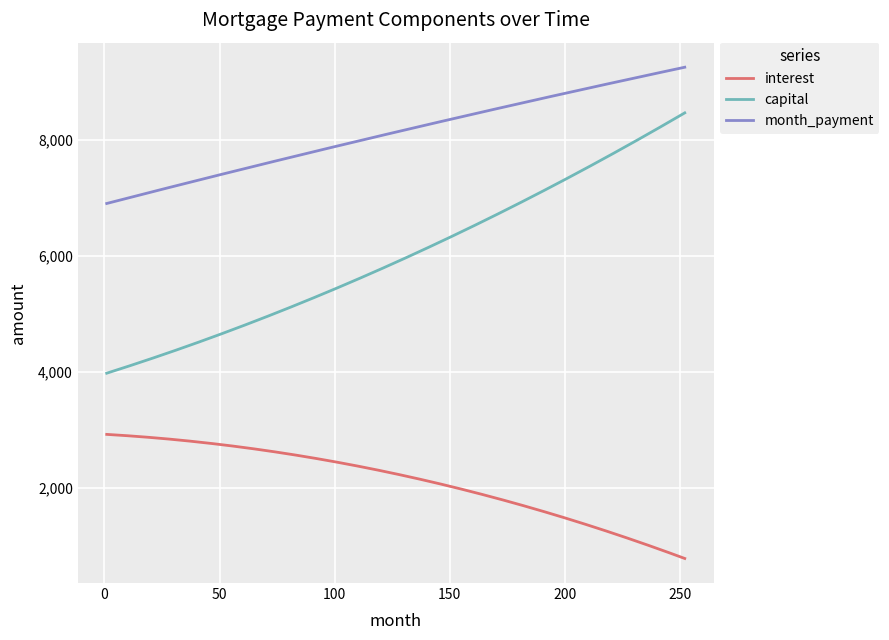

True or false: month_payment and capital intersect in this chart.

False